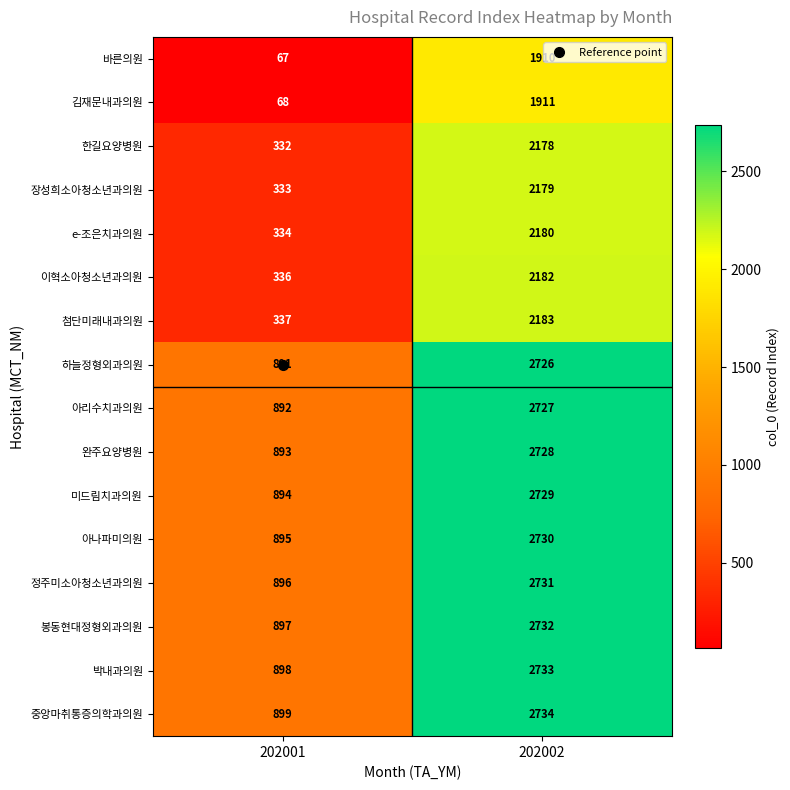

The value of 김재문내과의원 at 202001 is 68. True or false?

True